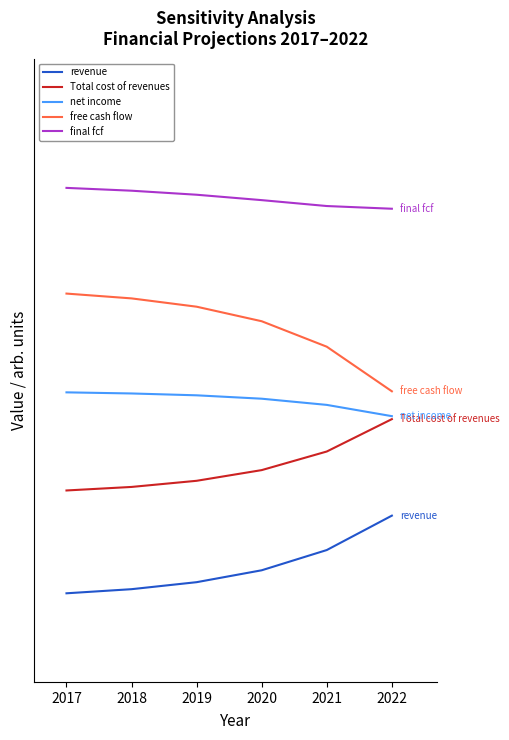

What is the sum of all free cash flow values?

15.8